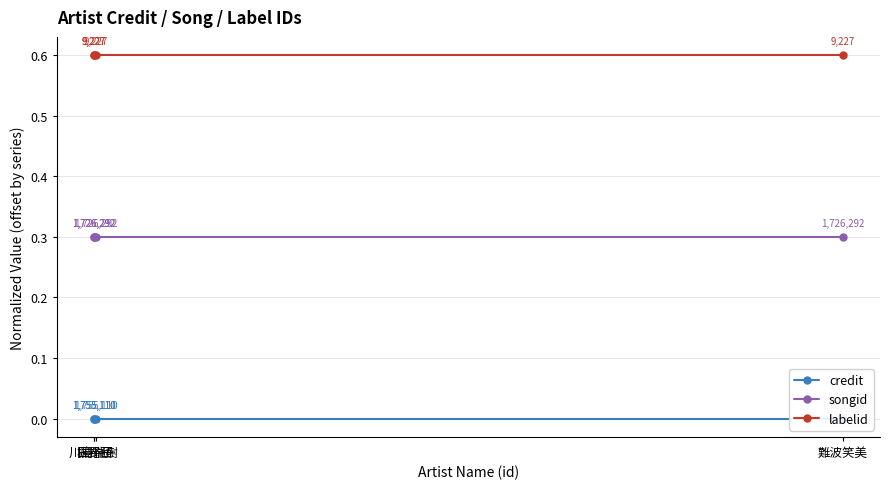

Reading left to right, transcribe all the data shown in this chart.

credit: 川島瑞樹=0.0	日野茜=0.0	堀裕子=0.0	難波笑美=0.0
songid: 川島瑞樹=0.3	日野茜=0.3	堀裕子=0.3	難波笑美=0.3
labelid: 川島瑞樹=0.6	日野茜=0.6	堀裕子=0.6	難波笑美=0.6